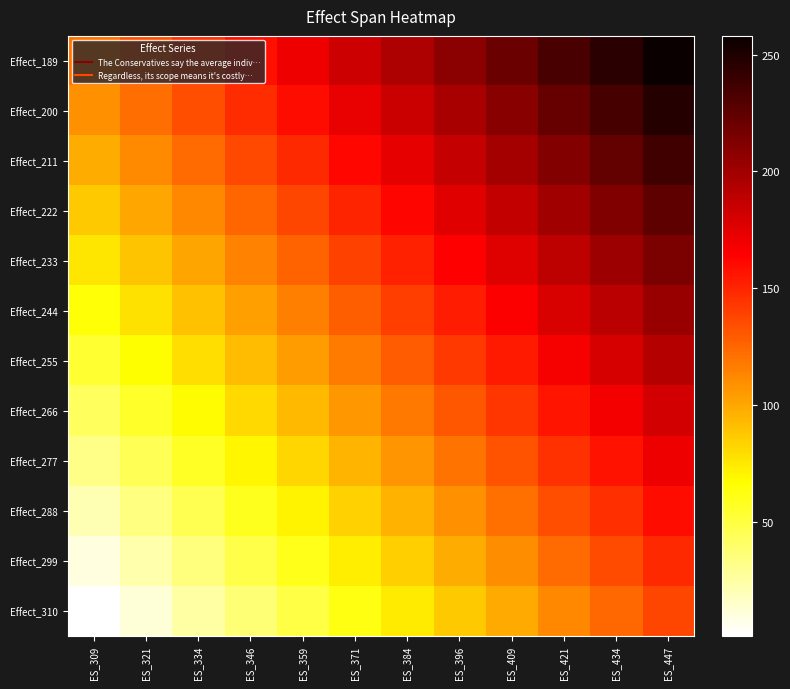

Between ES_396 and ES_359, which is larger?

ES_396